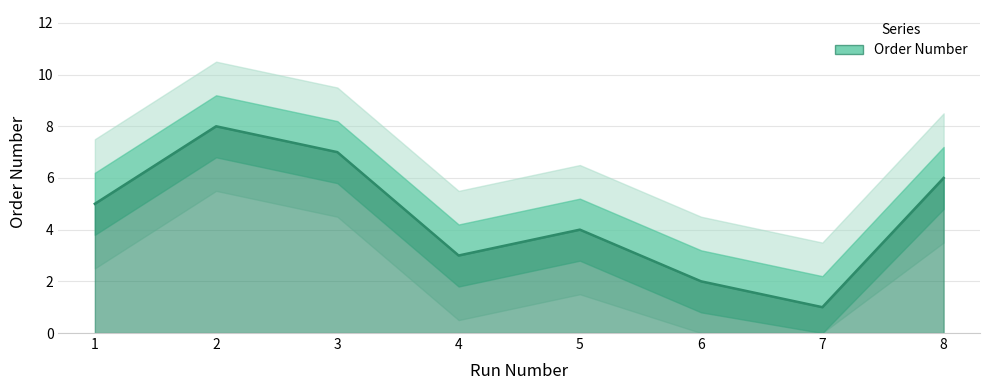

Reading right to left, list all the values displayed in this chart.

6	1	2	4	3	7	8	5